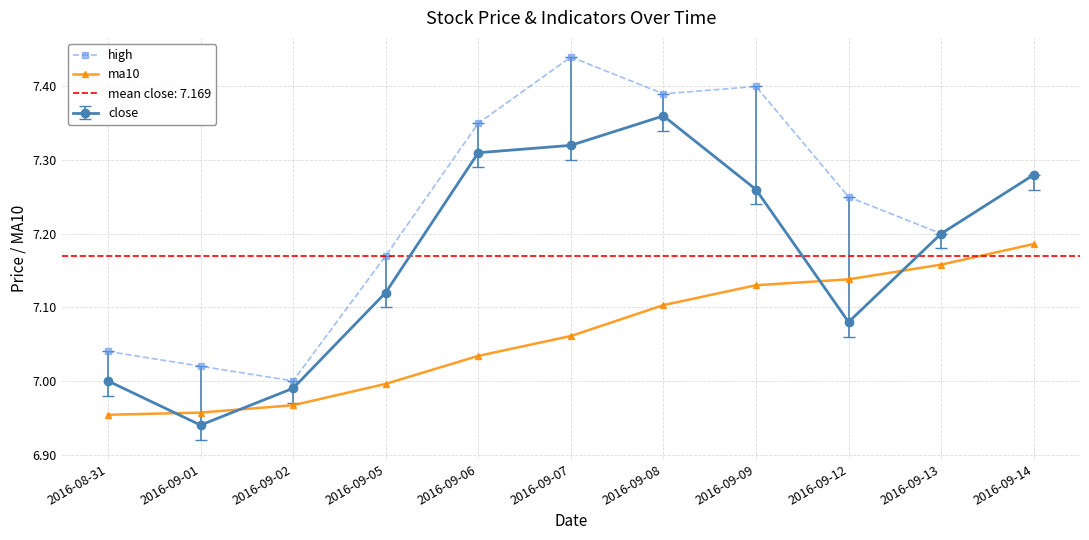

True or false: close has more than 0 interior local peaks.

True